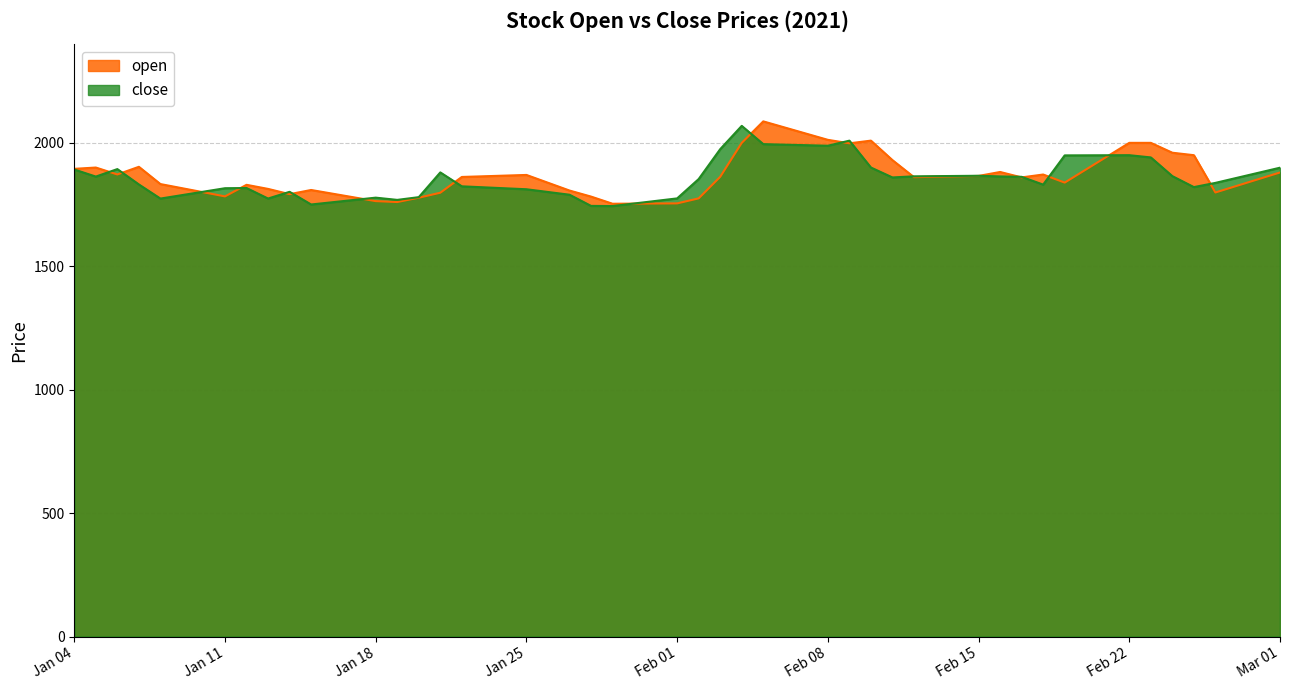

Between which two adjacent categories do open and close first intersect?

2021-01-05 and 2021-01-06